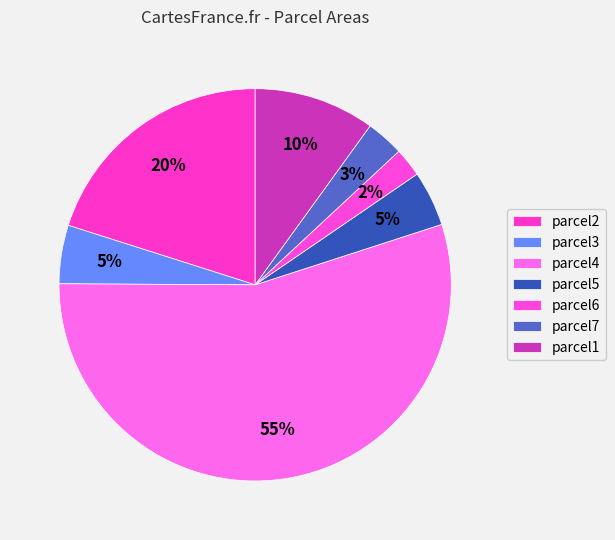

What portion of the pie excludes parcel5?

95.4%